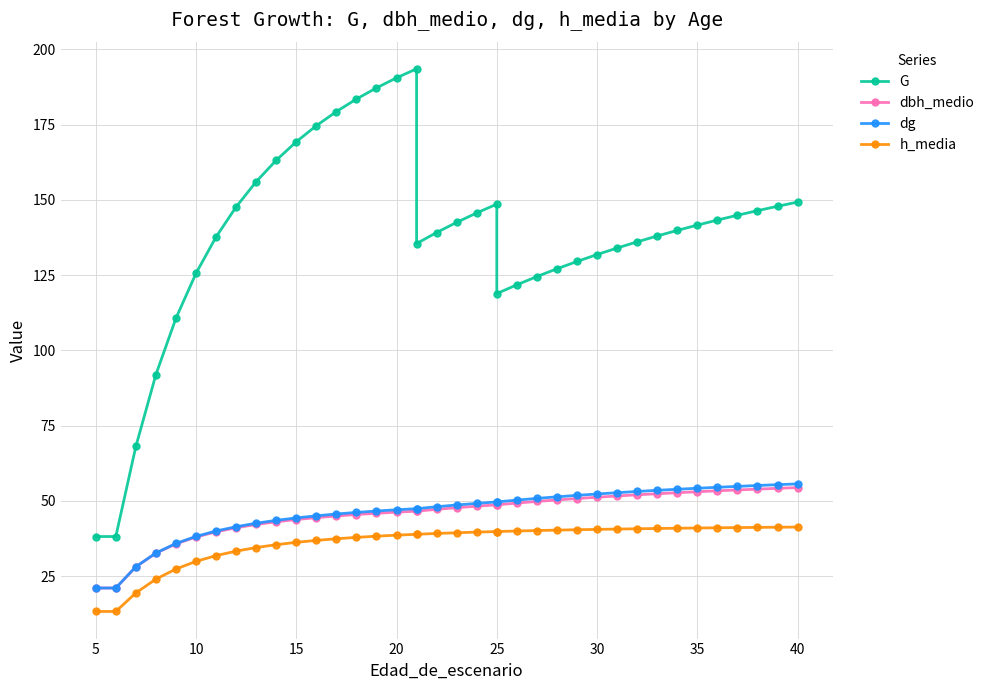

The dbh_medio series shows 22.0 at 20. True or false?

False